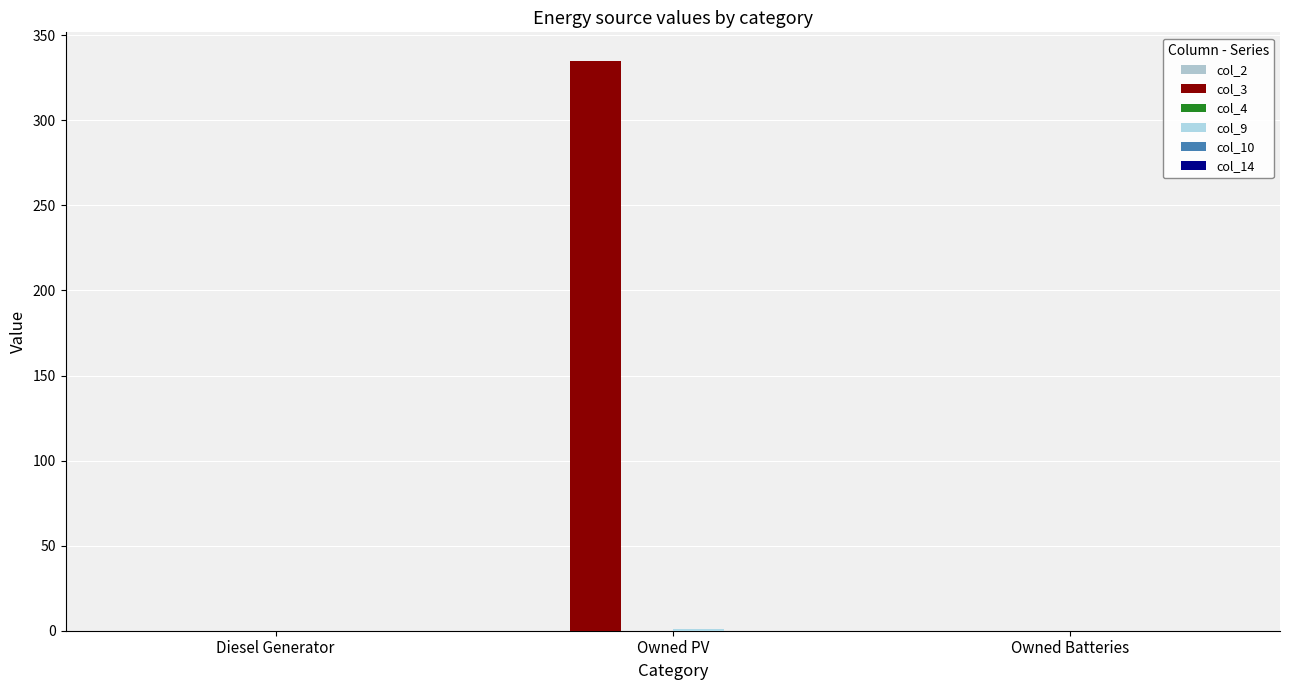

Does the chart contain stacked bars?

No